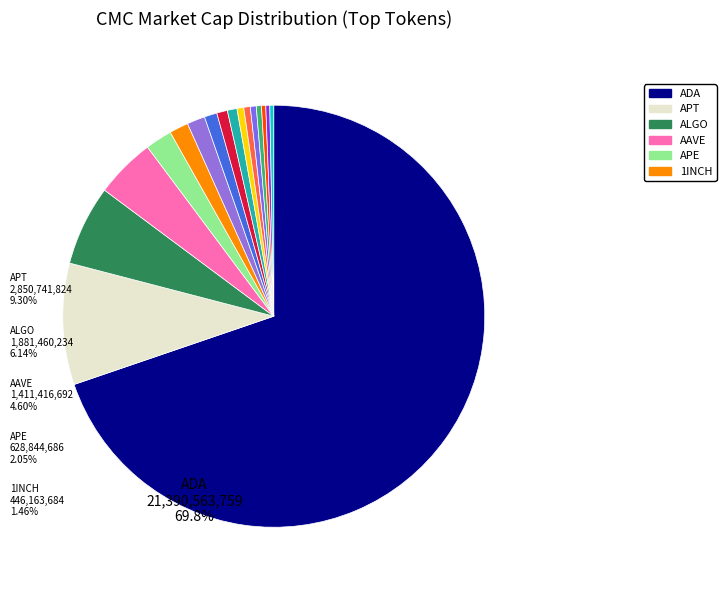

Rank the categories by value from highest to lowest.

ADA, APT, ALGO, AAVE, APE, 1INCH, AGIX, ANKR, ANT, ALEX, AMP, ACH, AIOZ, ALPHA, ACS, AGLD, ALICE